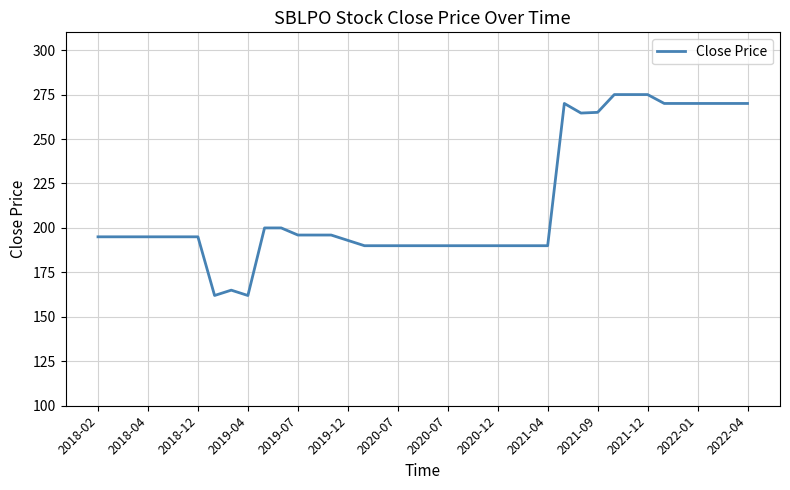

What is the maximum value shown in the chart?

275.0